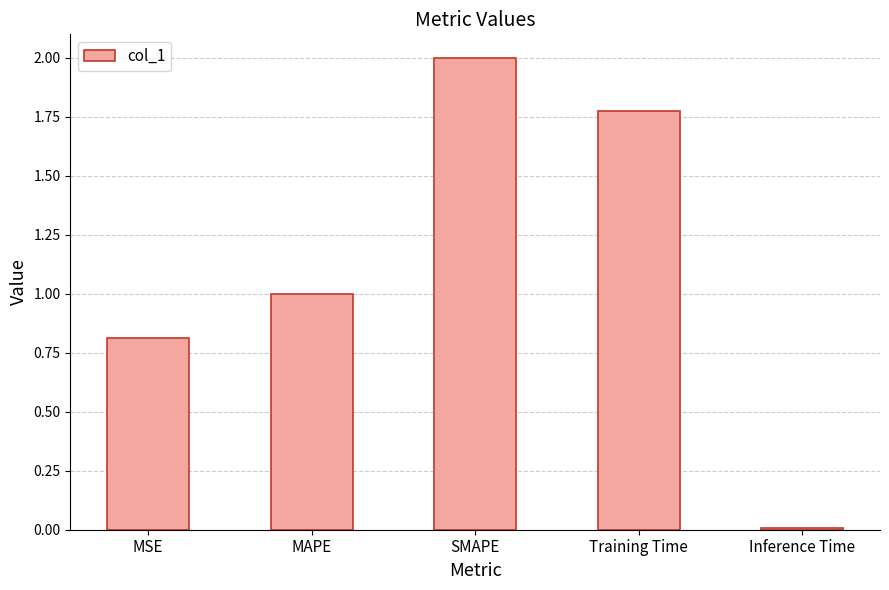

Which has a higher value, SMAPE or Inference Time?

SMAPE